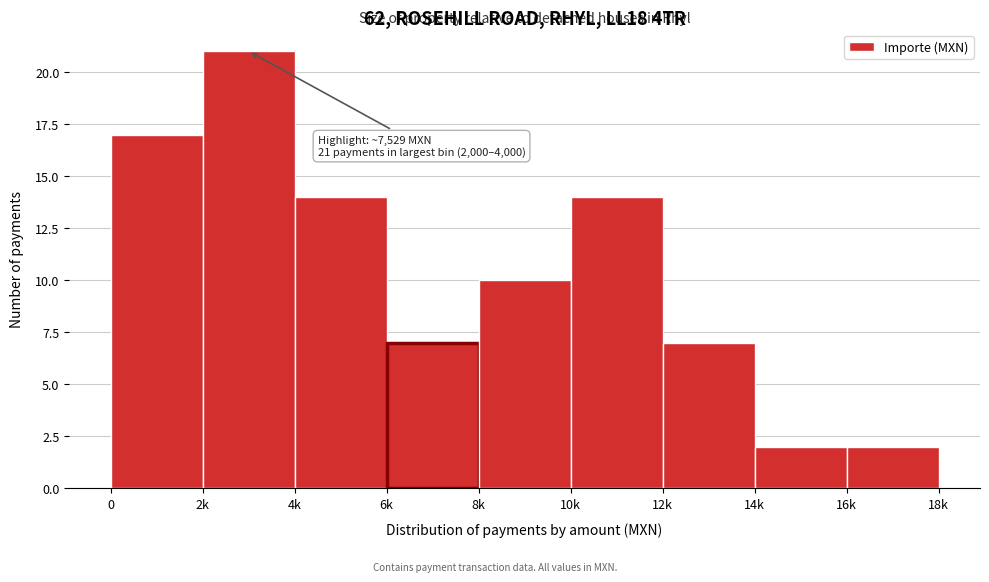

Reading right to left, extract all data points from this chart.

2	2	7	14	10	7	14	21	17